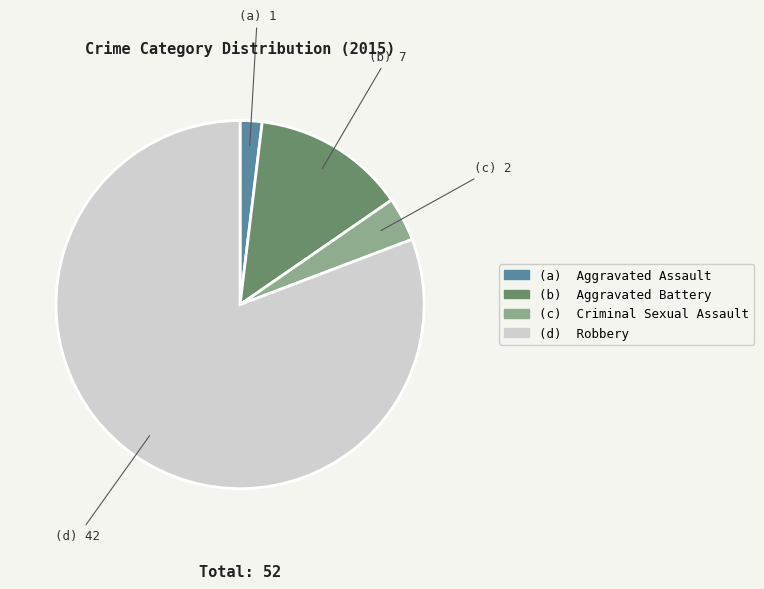

Is there any slice that represents more than half of the pie?

Yes